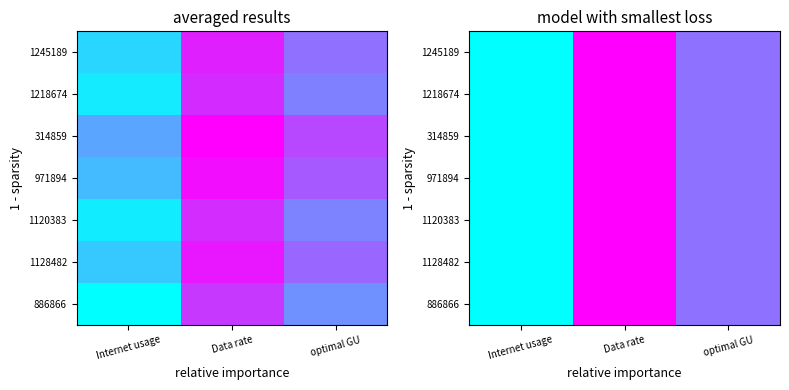

How many data points does each series have?

3